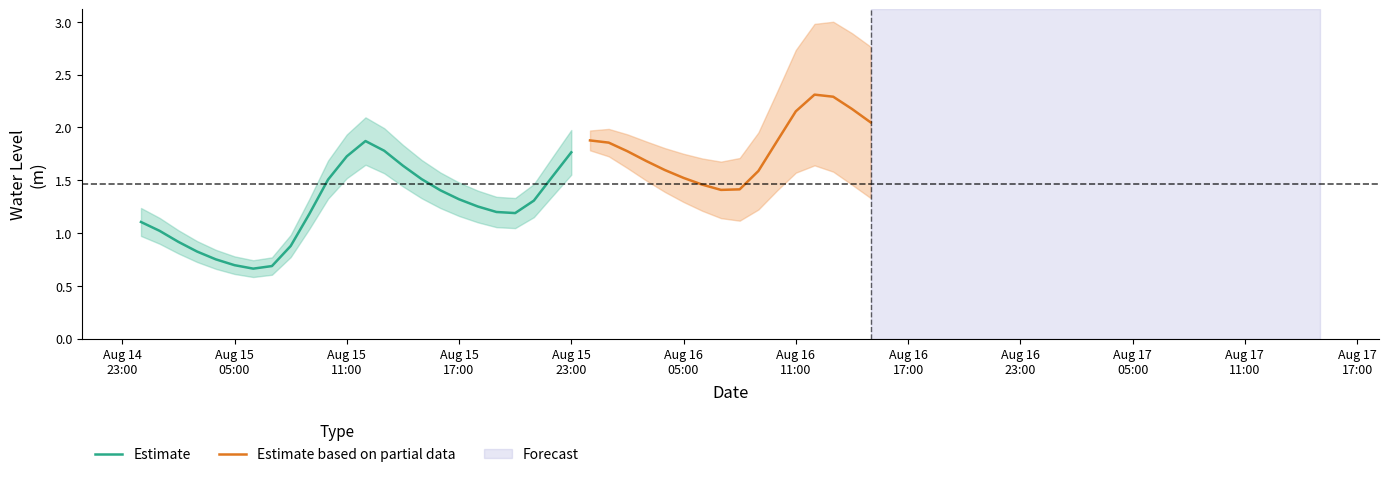

What is the sum of the values at 2023-08-15 19:00:00 and 2023-08-15 16:00:00?

2.6